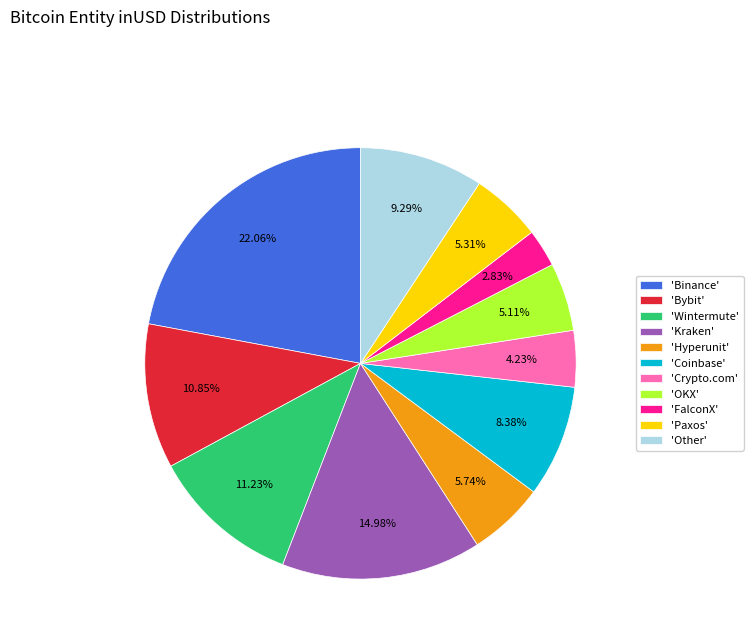

Is there a majority slice in this chart?

No